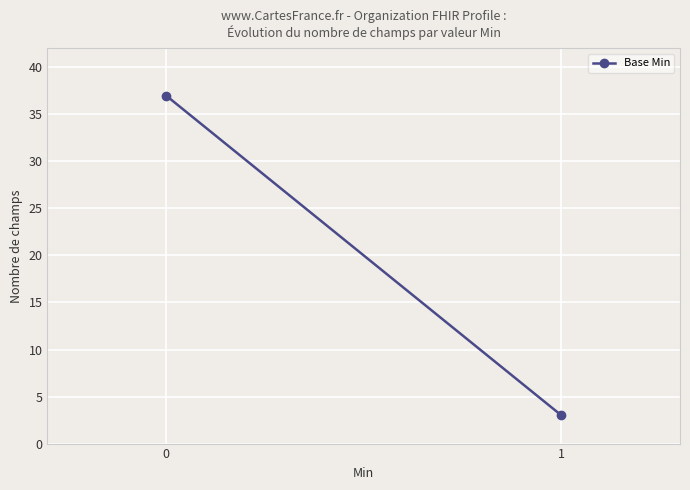

What is the value of the 1st point from the left?

37